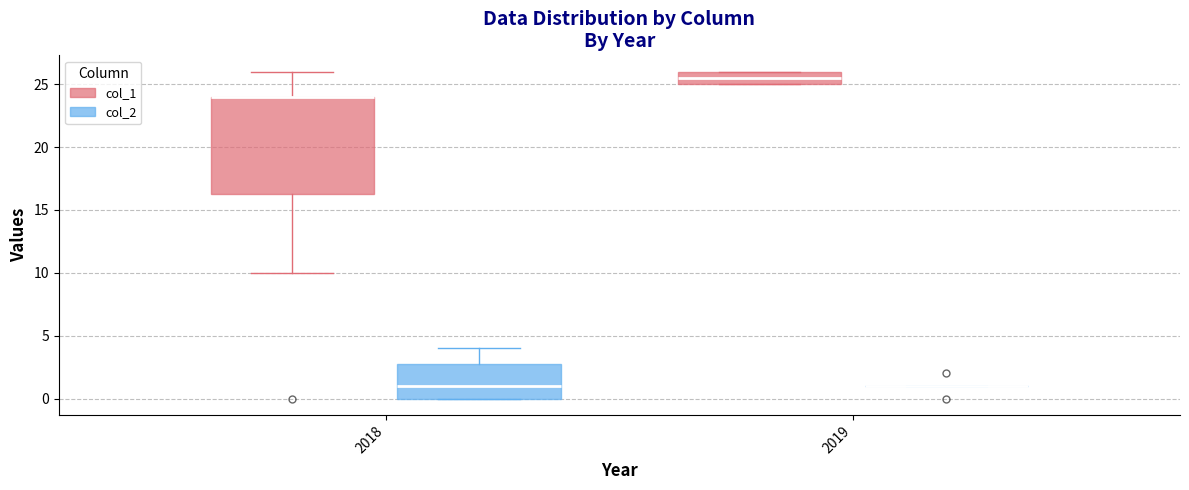

Reading left to right, transcribe this box plot: for each box, give where its median line is, the range the box spans, and where its two whiskers end, as read against the y-axis. The values are not printed on the chart, so give them approximately, as read against the axis.

2018 (col_1): median 24.0 (drawn on the box's upper edge), box 16.5 to 24.0, whiskers 10.0 to 26.0
2018 (col_2): median 1.0, box 0.0 to 3.0, whiskers 0.0 to 4.0
2019 (col_1): median 25.5, box 25.0 to 26.0, whiskers 25.0 to 26.0
2019 (col_2): box collapsed to a line at 1.0, whiskers 1.0 to 1.0